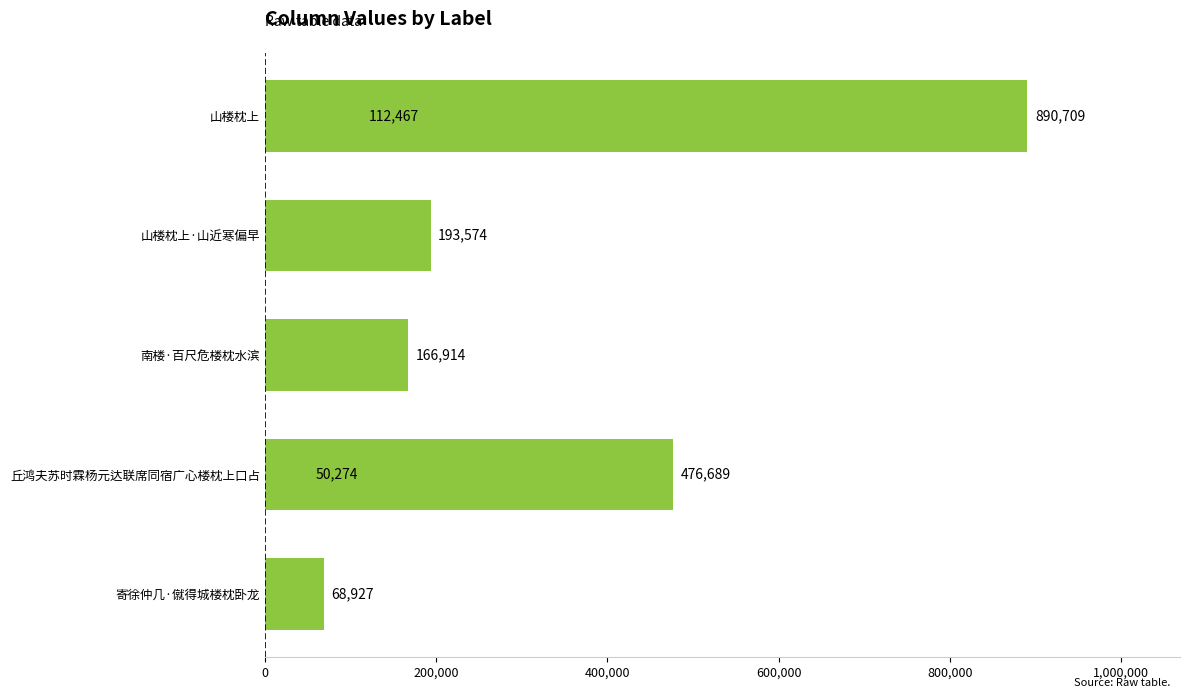

True or false: the data shows 18691 at 600,000.

False